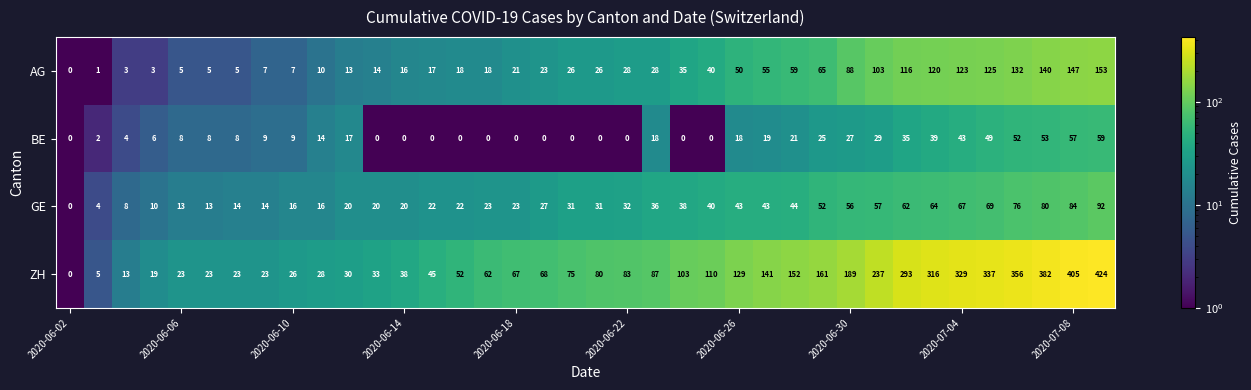

Which series has the widest spread of values?

ZH